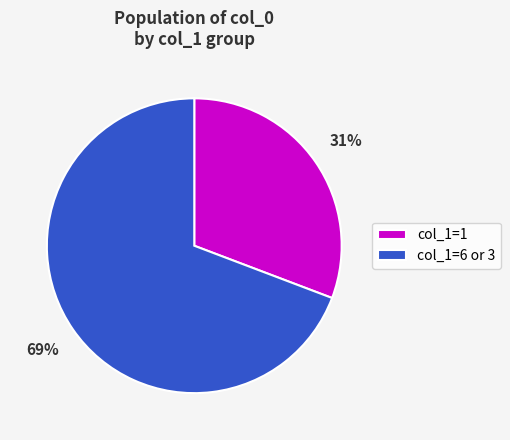

Rank the categories by value from lowest to highest.

col_1=1, col_1=6 or 3